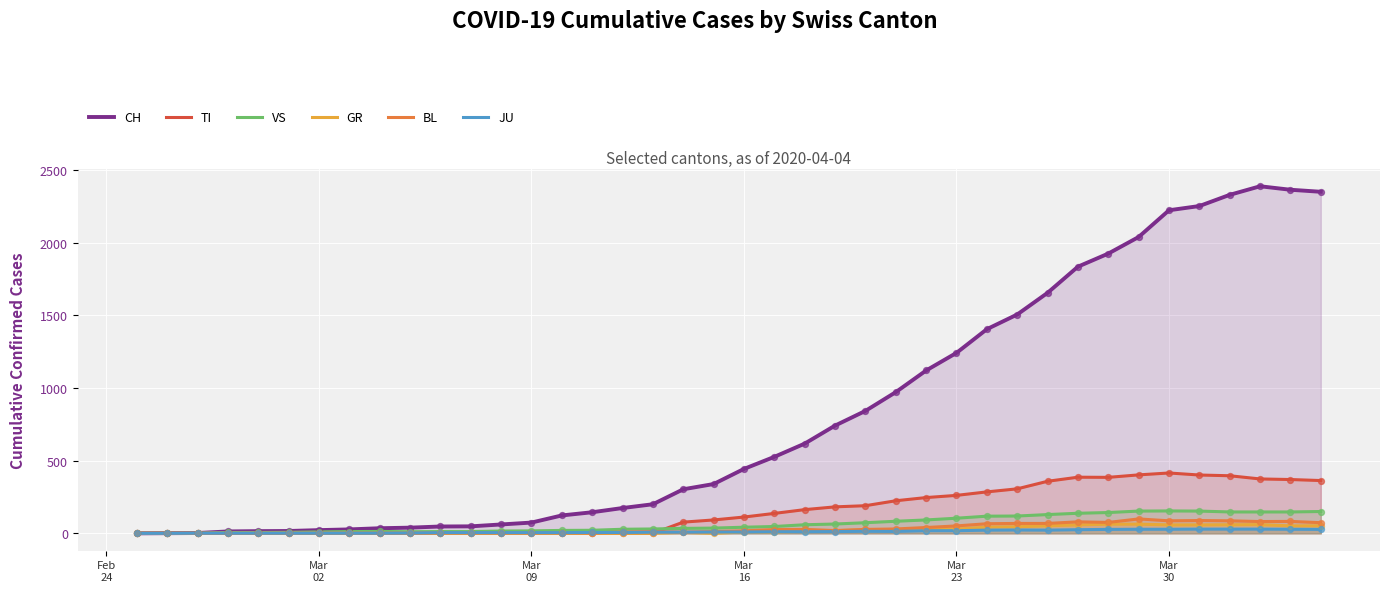

What are all the series names shown in the legend?

CH, TI, VS, GR, BL, JU